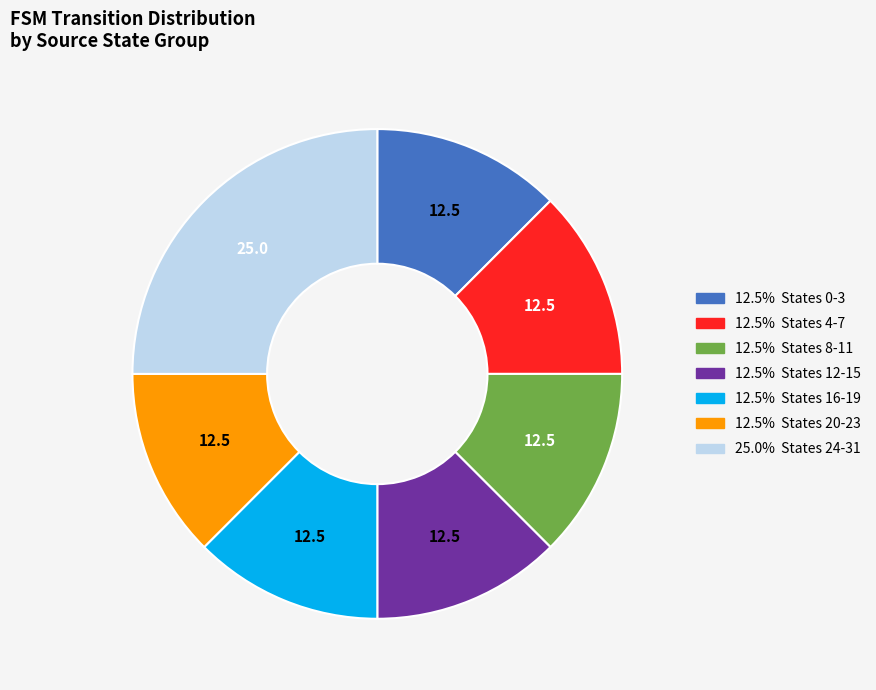

Does any single category account for the majority?

No